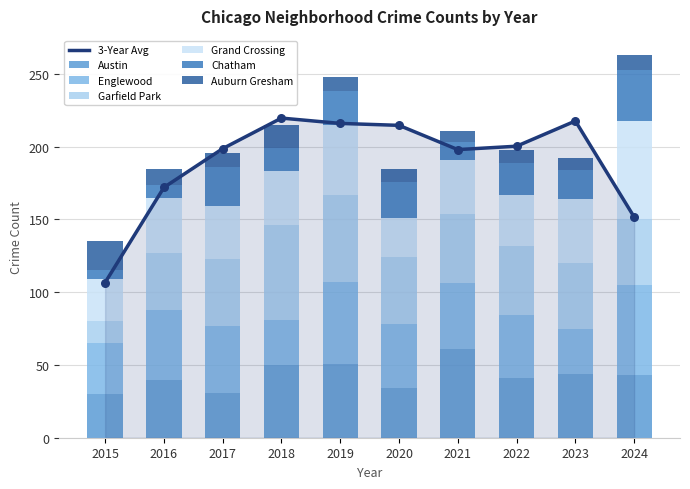

Which series has the largest total across all categories?

Garfield Park